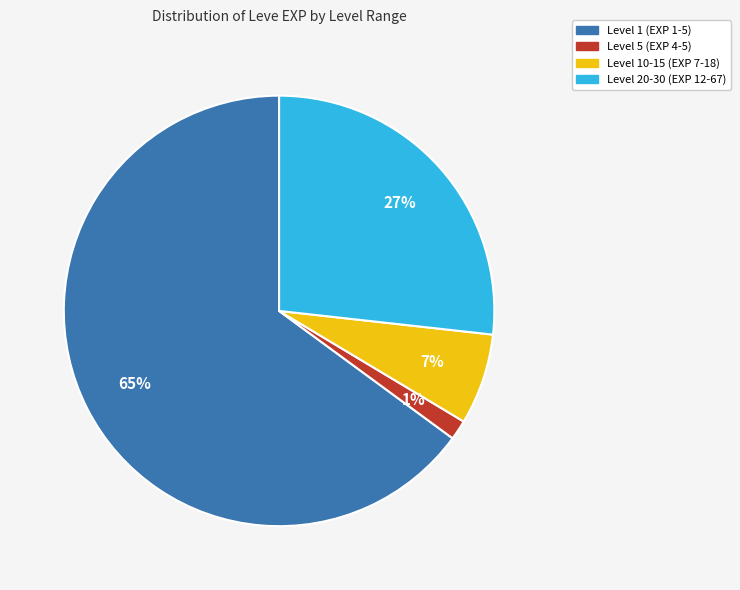

Does any single category account for the majority?

Yes